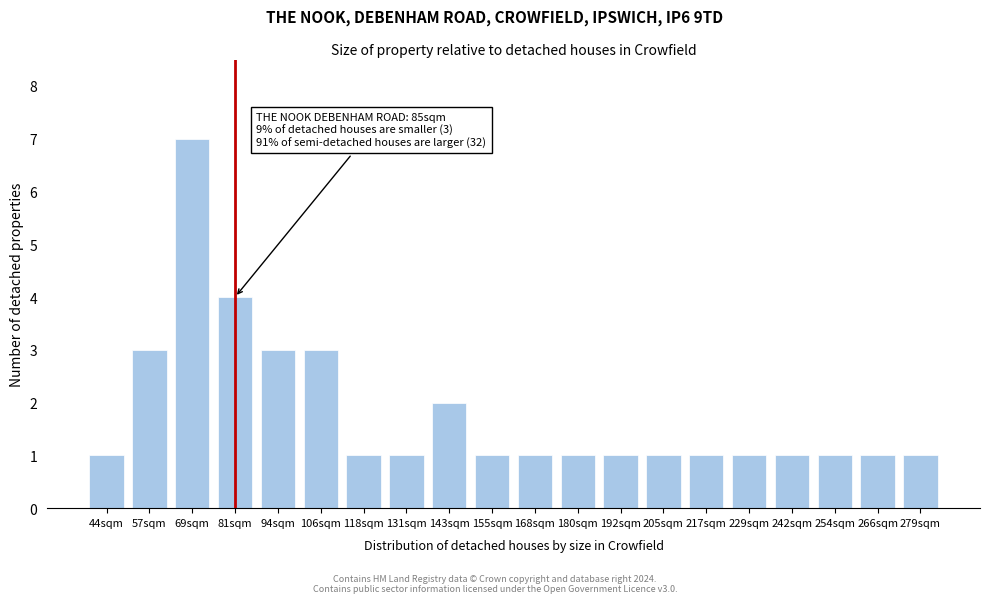

Reading left to right, transcribe all the data shown in this chart.

44sqm=1	57sqm=3	69sqm=7	81sqm=4	94sqm=3	106sqm=3	118sqm=1	131sqm=1	143sqm=2	155sqm=1	168sqm=1	180sqm=1	192sqm=1	205sqm=1	217sqm=1	229sqm=1	242sqm=1	254sqm=1	266sqm=1	279sqm=1